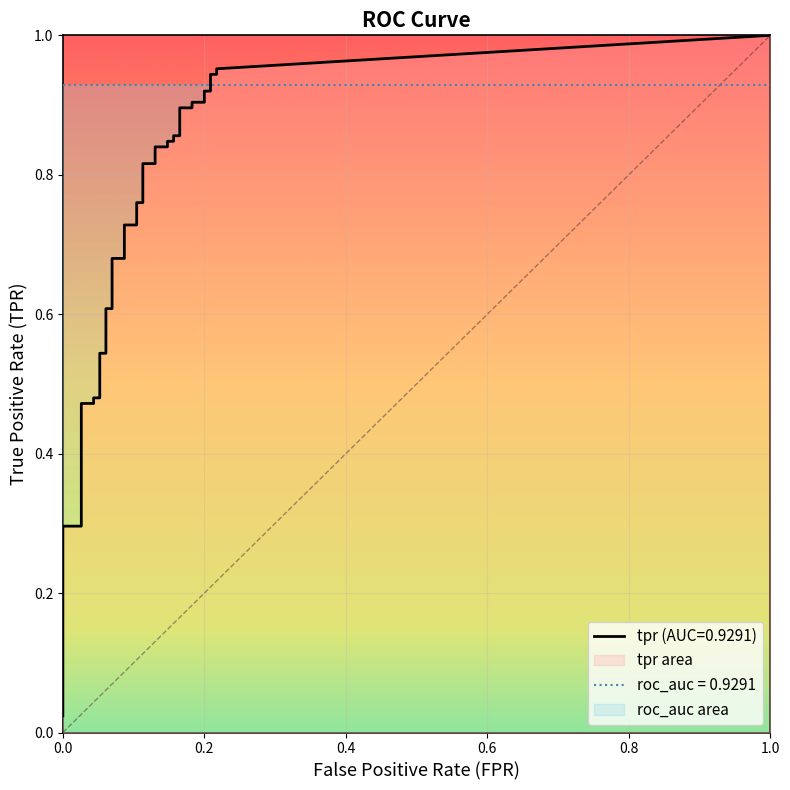

What is the difference between the highest and lowest values at 19?

0.6